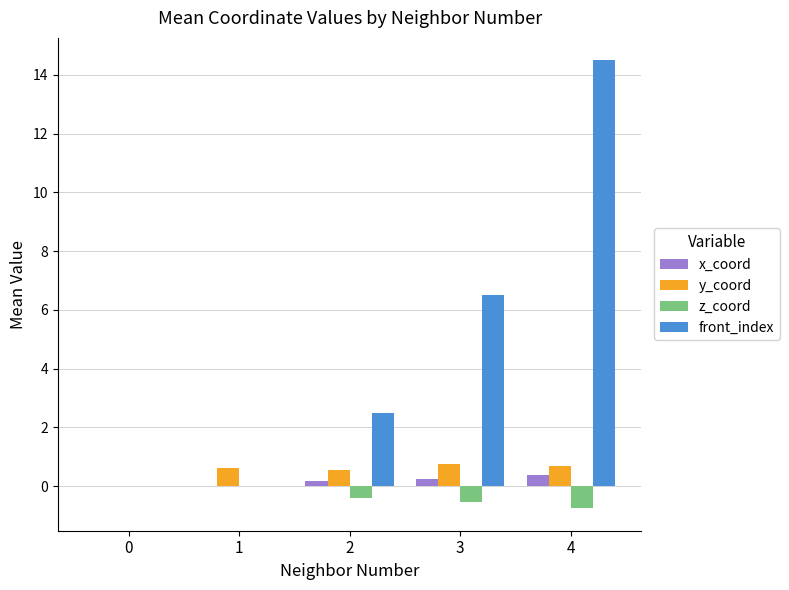

At which label does front_index first exceed 2?

2